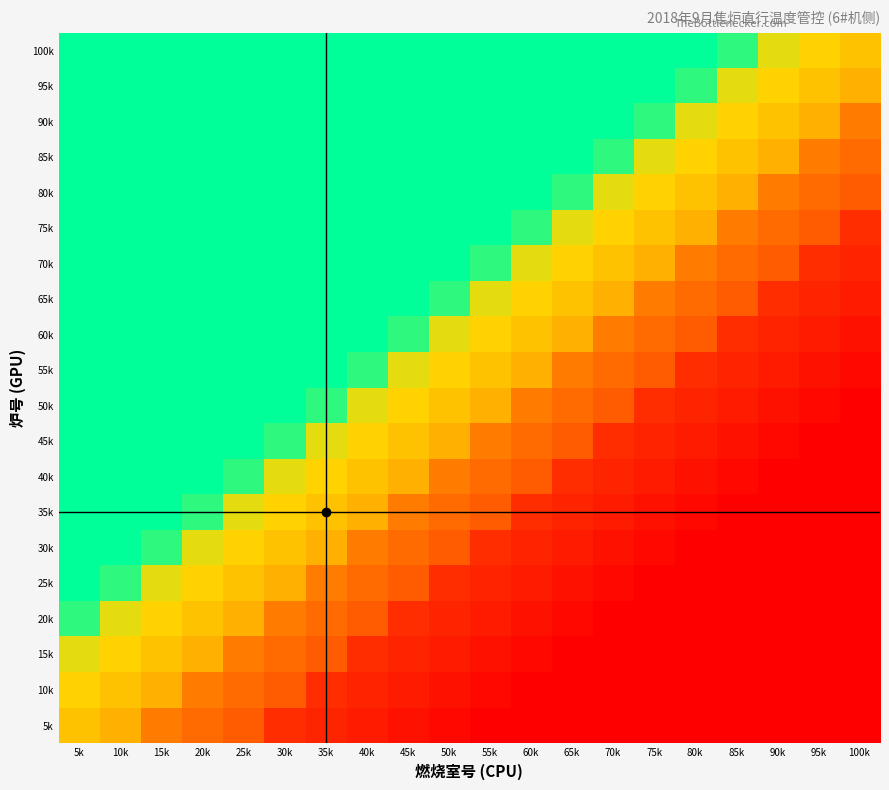

How many data points does each series have?

20